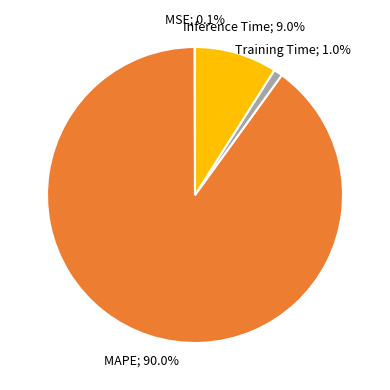

Does any single category account for the majority?

Yes